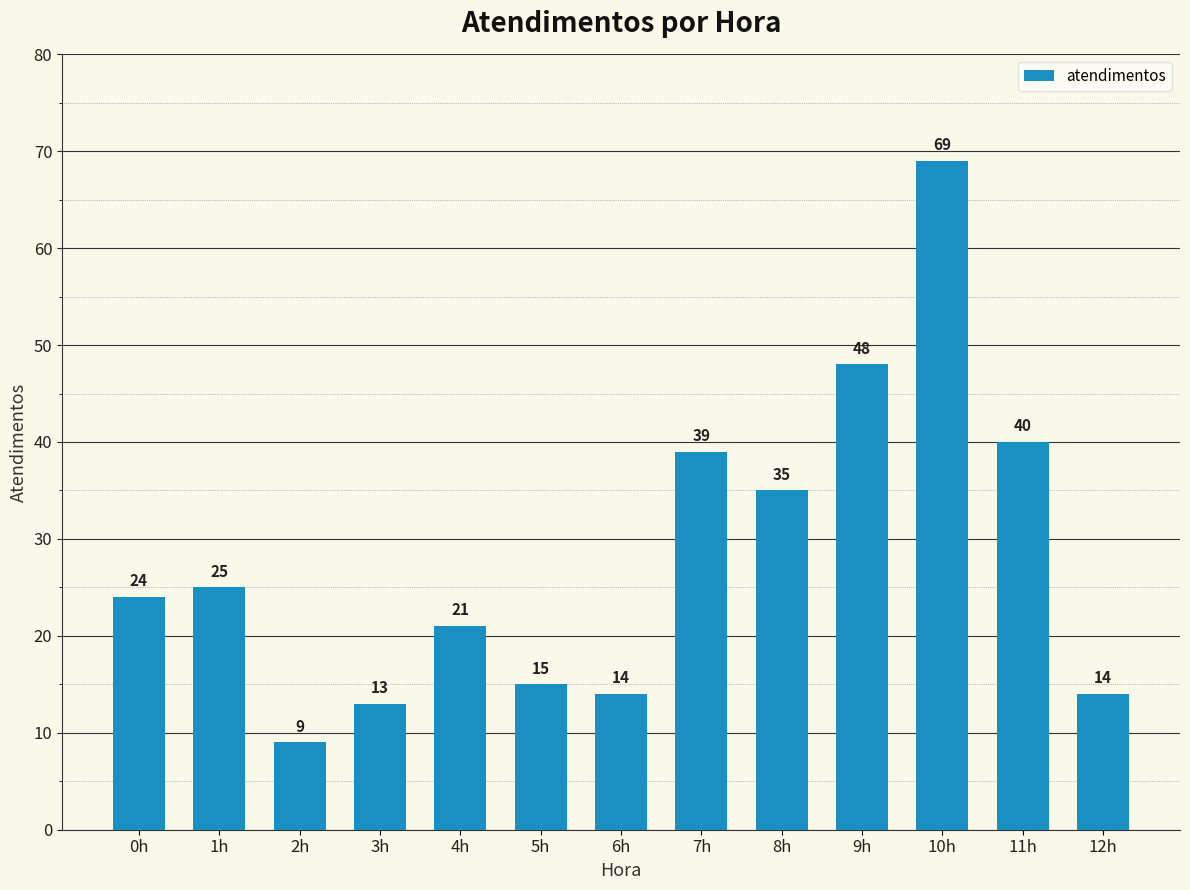

What is the greatest value displayed?

69